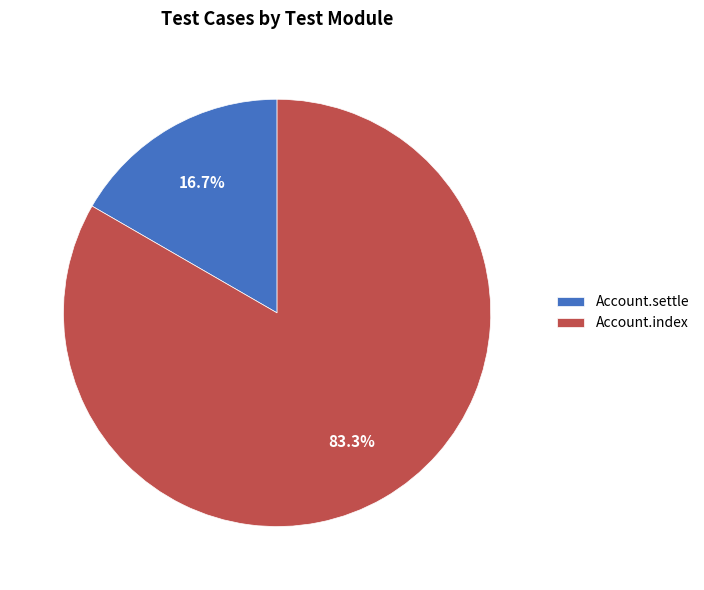

Is it true that Account.settle is 17% of the pie?

True